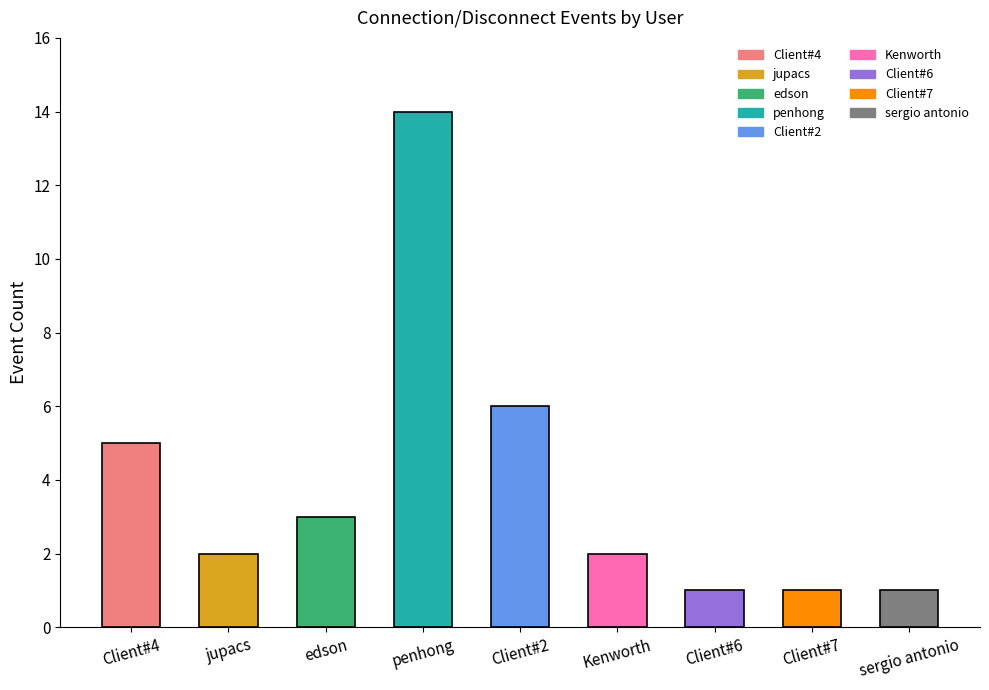

Count the number of categories in the chart.

9